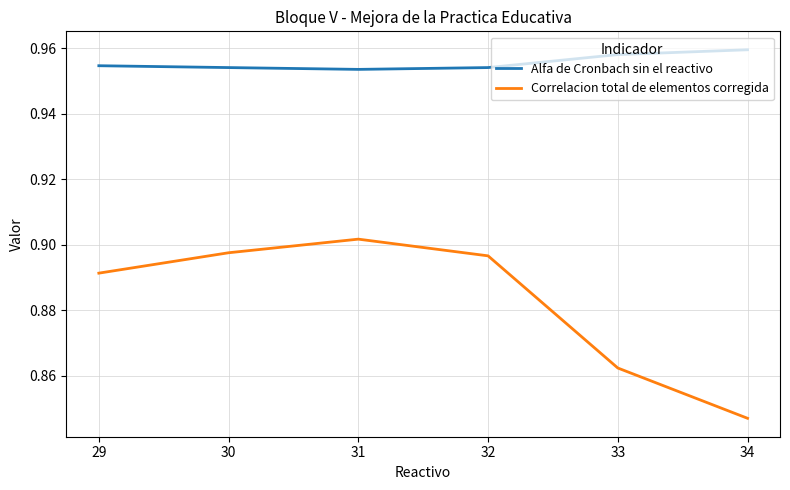

At which label does Correlacion total de elementos corregida reach its peak?

31